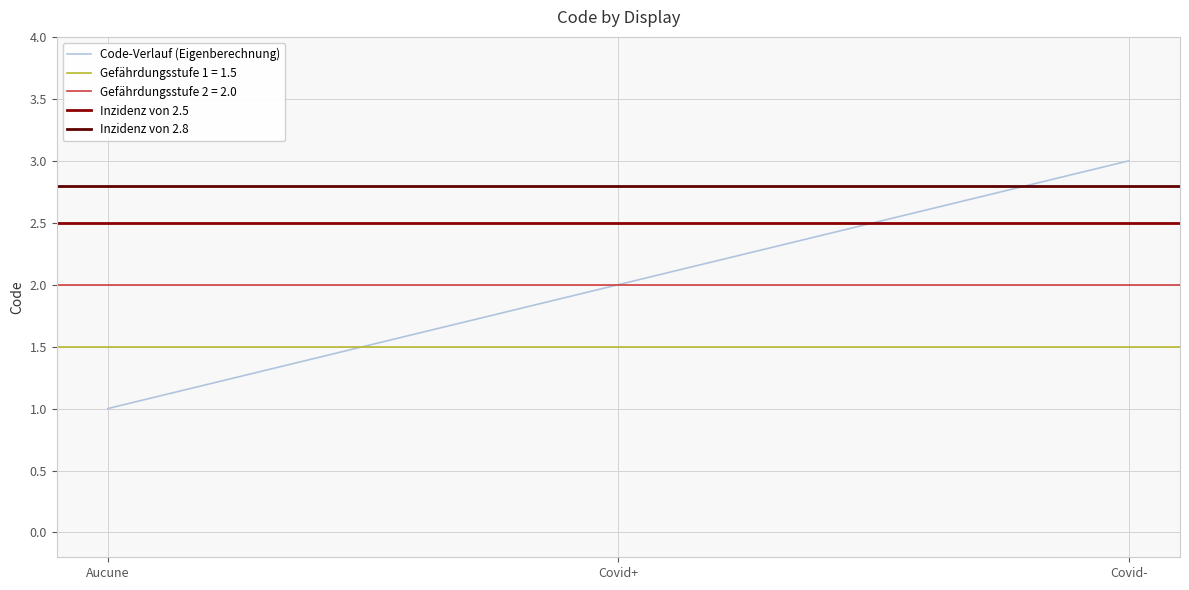

List the labels in order of value, largest first.

Covid-, Covid+, Aucune